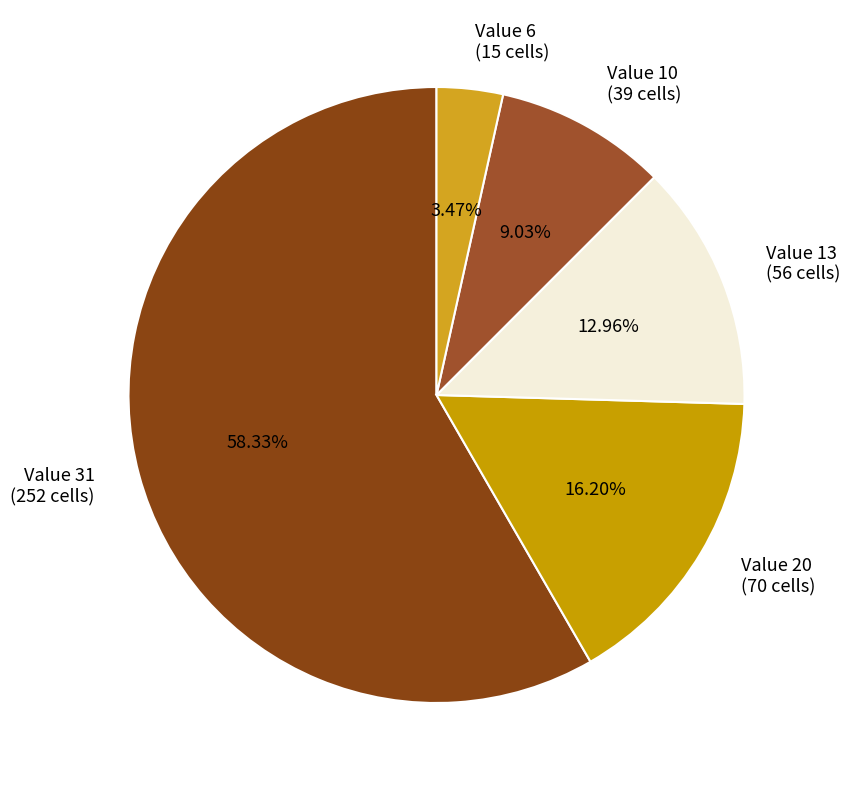

Does Value 6 (15 cells) account for over 50% of the chart?

No